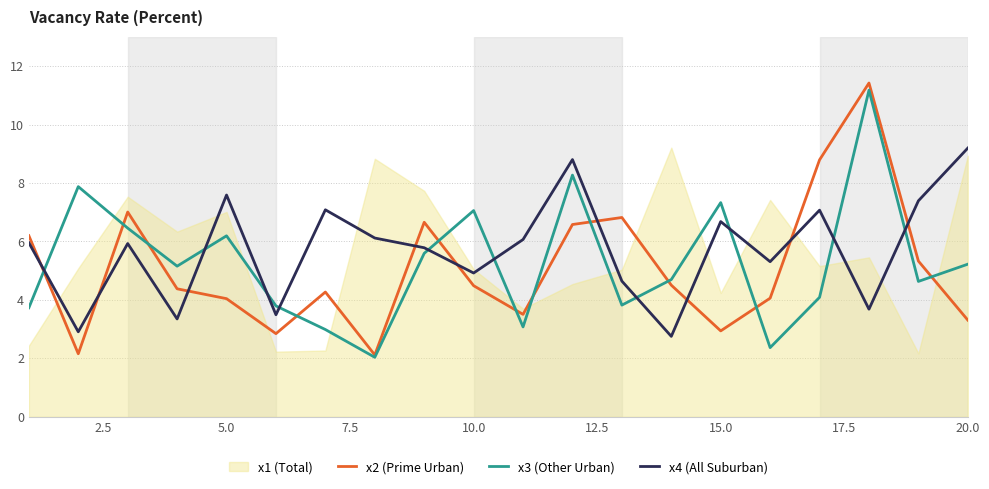

Which series ends up on top after the final intersection of x3 (Other Urban) and x4 (All Suburban)?

x4 (All Suburban)